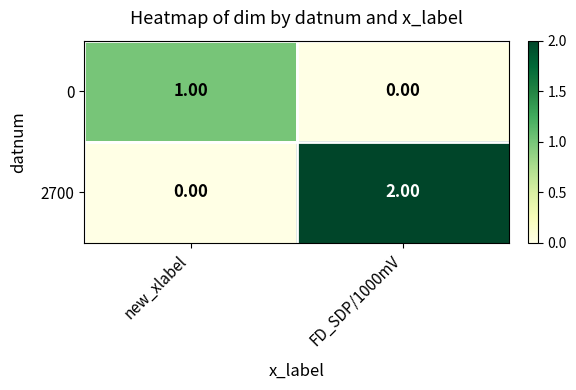

Between new_xlabel and FD_SDP/1000mV, which series saw the biggest shift?

2700